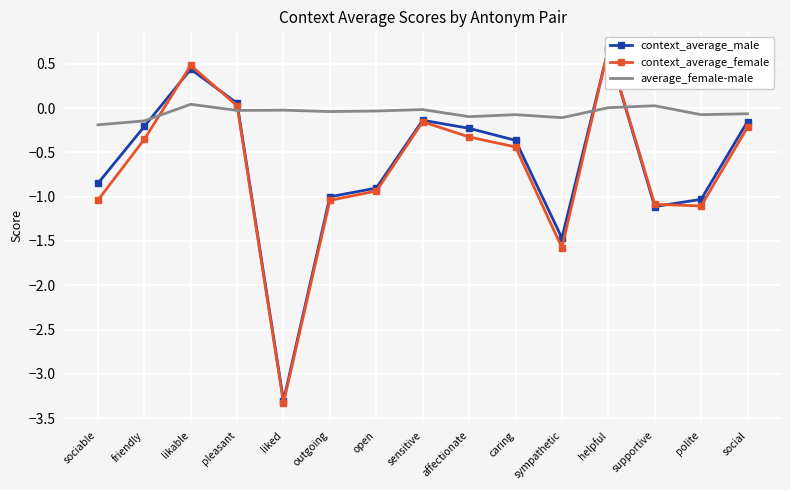

What is the greatest value displayed?

0.7